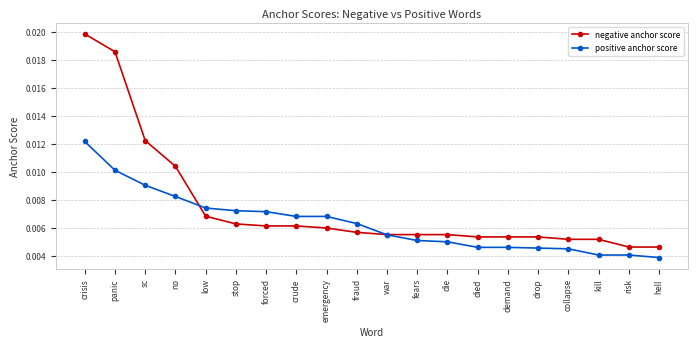

List the series in order of their peak value, highest first.

negative anchor score, positive anchor score